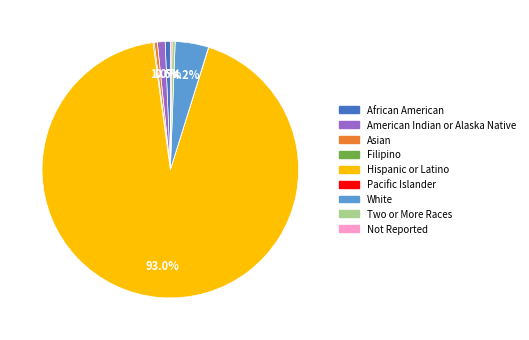

What is the ratio of the value at American Indian or Alaska Native to the value at African American?

1.5